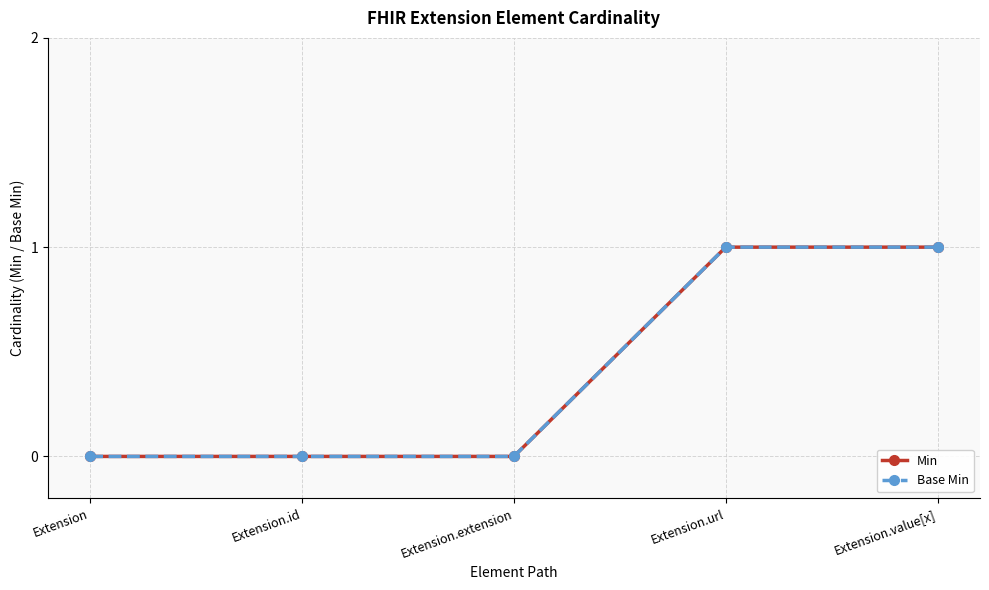

The value of Min at Extension is 0. True or false?

True